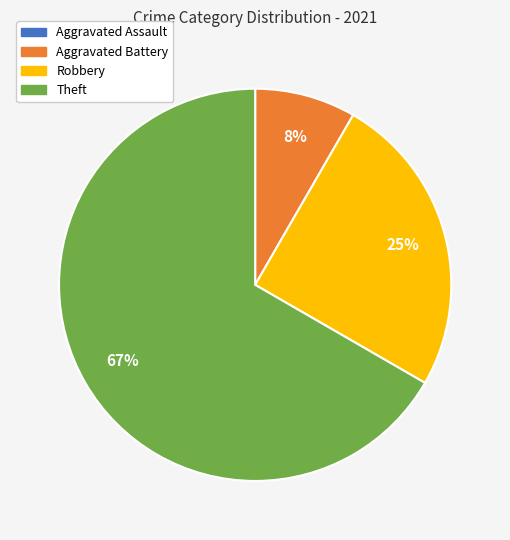

Is there any slice that represents more than half of the pie?

Yes